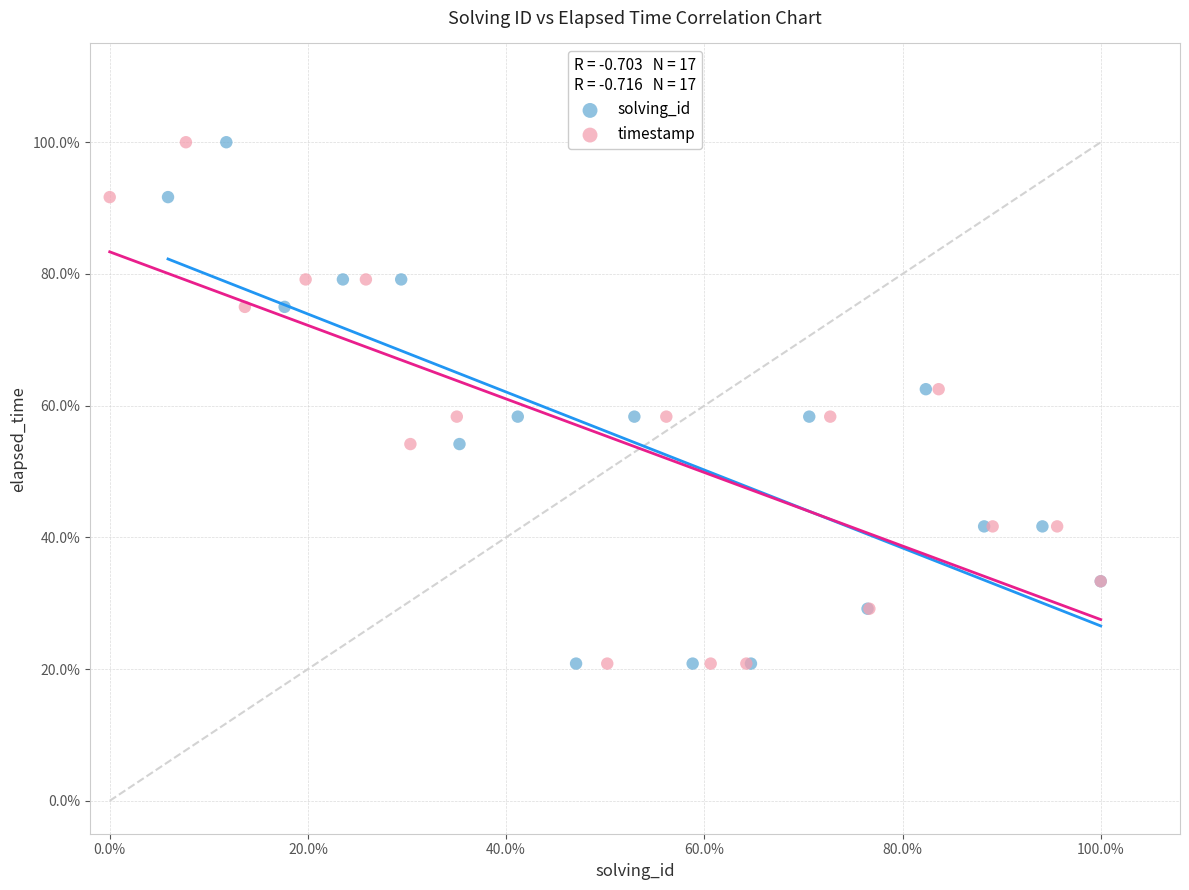

What are all the series names shown in the legend?

solving_id, timestamp